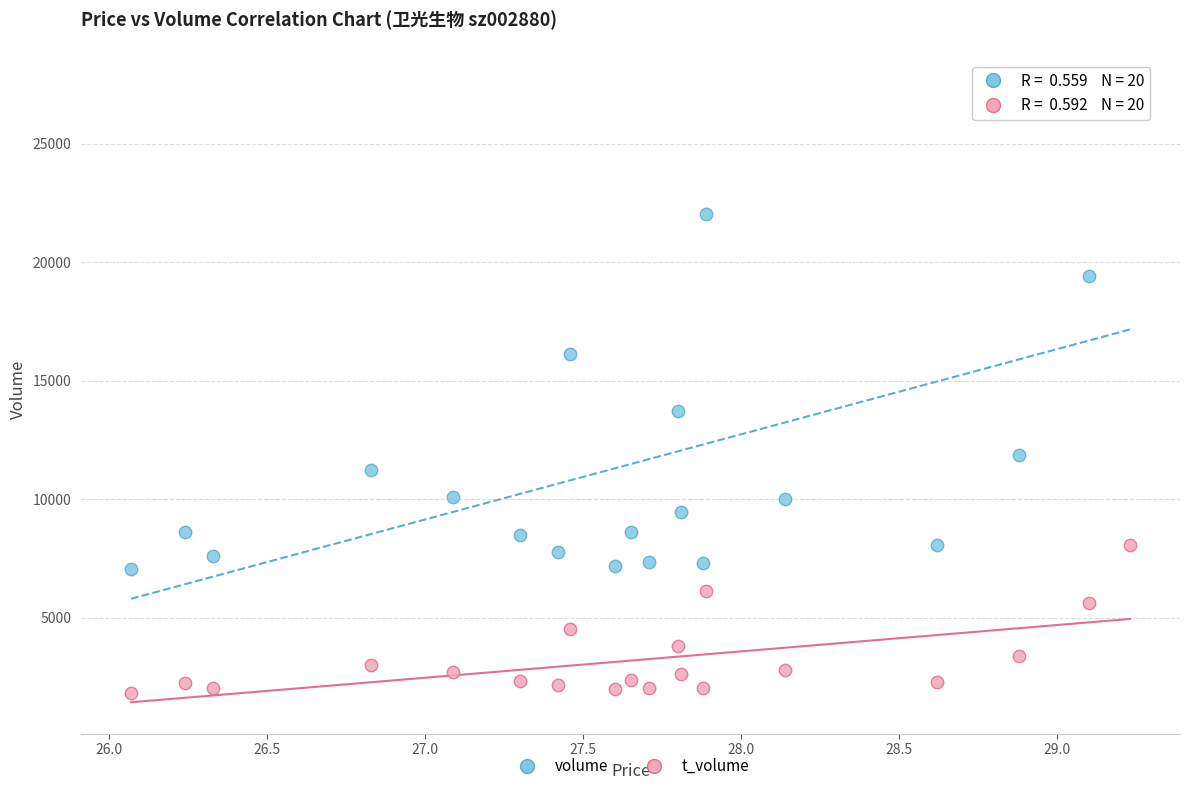

What are all the series names shown in the legend?

volume, t_volume